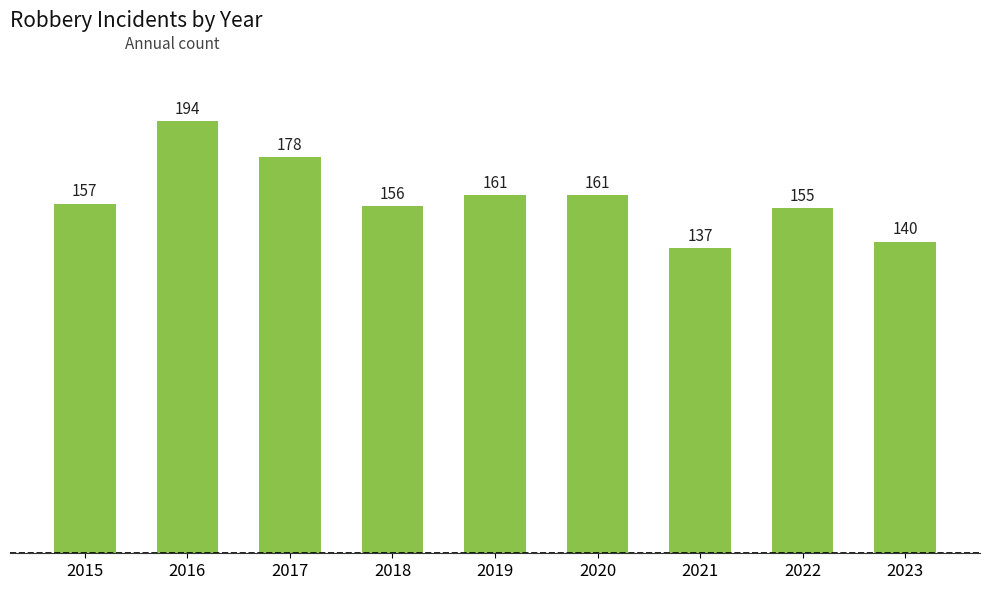

Reading left to right, list all the values displayed in this chart.

2015=157	2016=194	2017=178	2018=156	2019=161	2020=161	2021=137	2022=155	2023=140